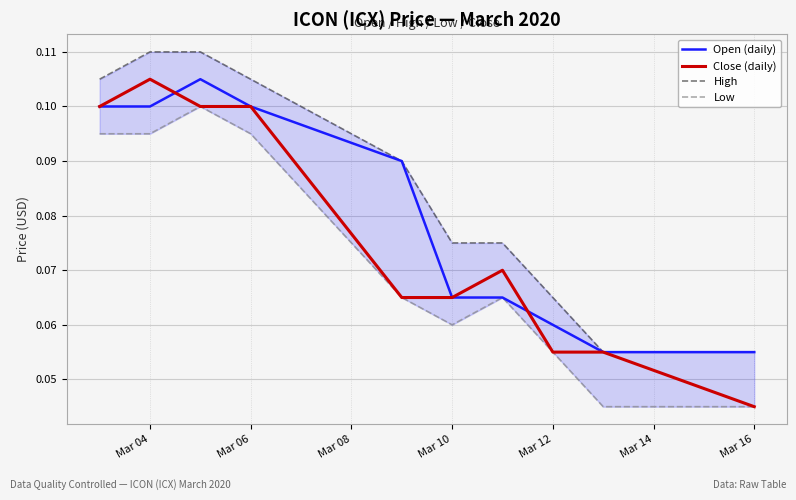

Reading right to left, what are all the values shown in this chart?

Open (daily): 0.1	0.1	0.1	0.1	0.1	0.1	0.1	0.1	0.1	0.1
Close (daily): 0.0	0.1	0.1	0.1	0.1	0.1	0.1	0.1	0.1	0.1
High: 0.1	0.1	0.1	0.1	0.1	0.1	0.1	0.1	0.1	0.1
Low: 0.0	0.0	0.1	0.1	0.1	0.1	0.1	0.1	0.1	0.1